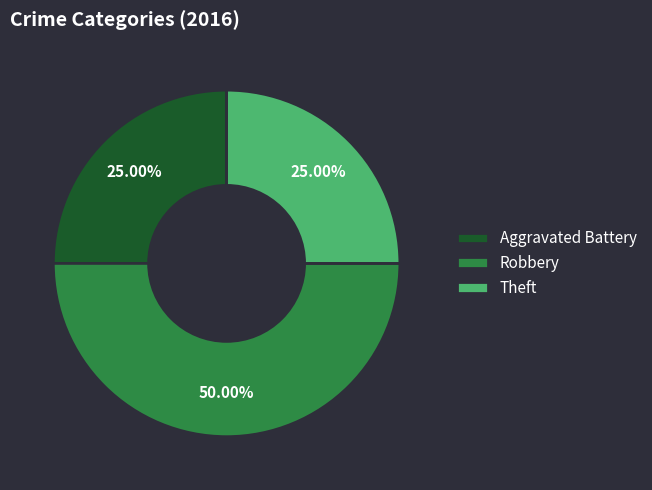

What percentage is NOT represented by Aggravated Battery?

75.0%